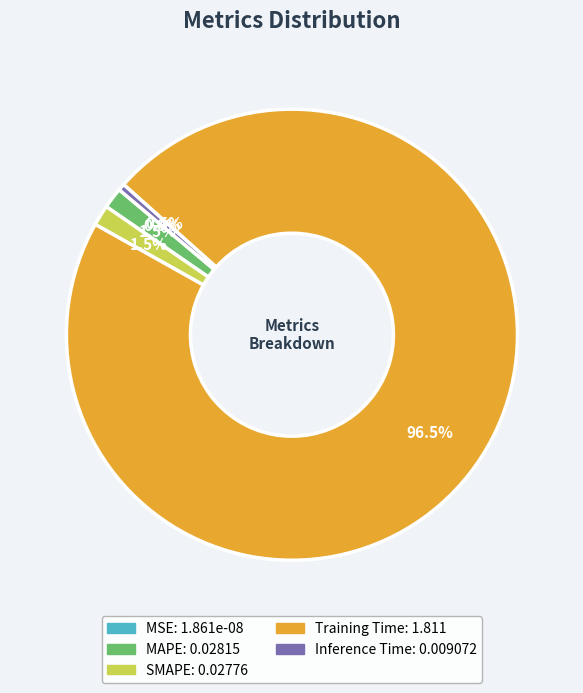

To the nearest percent, what is the combined percentage of SMAPE and MAPE?

3%